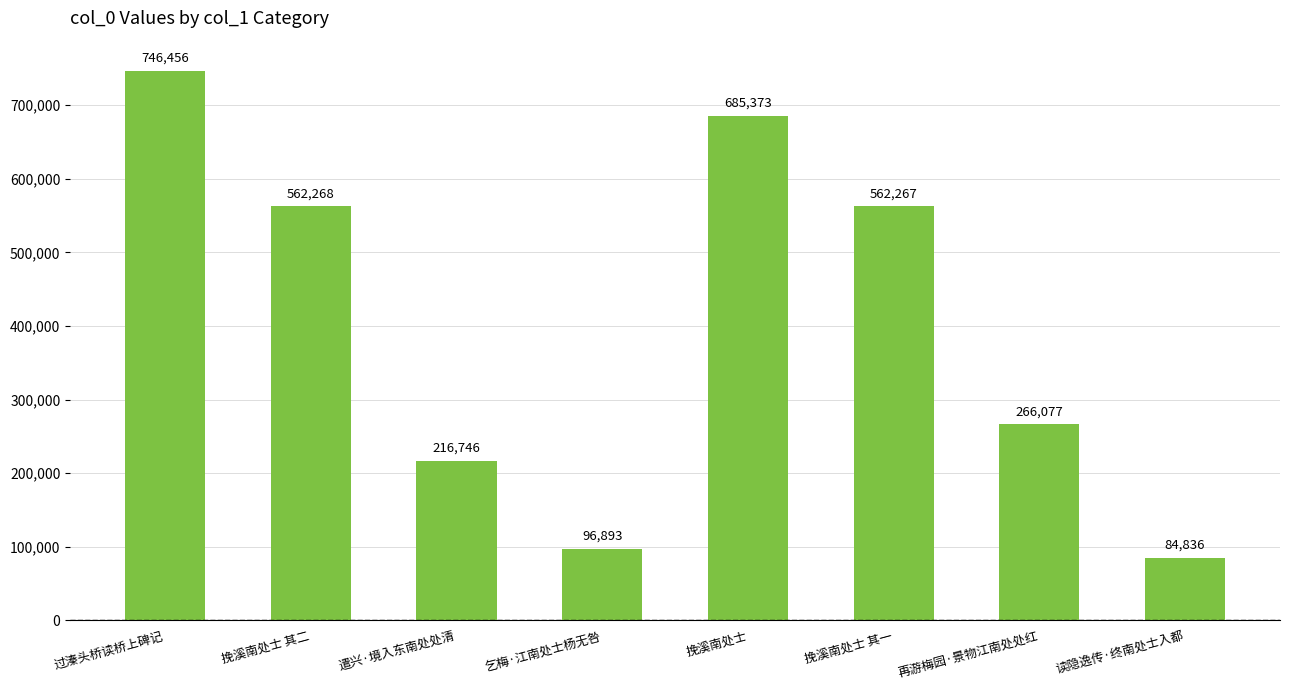

Approximately how many times larger is the value at 再游梅园·景物江南处处红 compared to 挽溪南处士 其二?

0.5